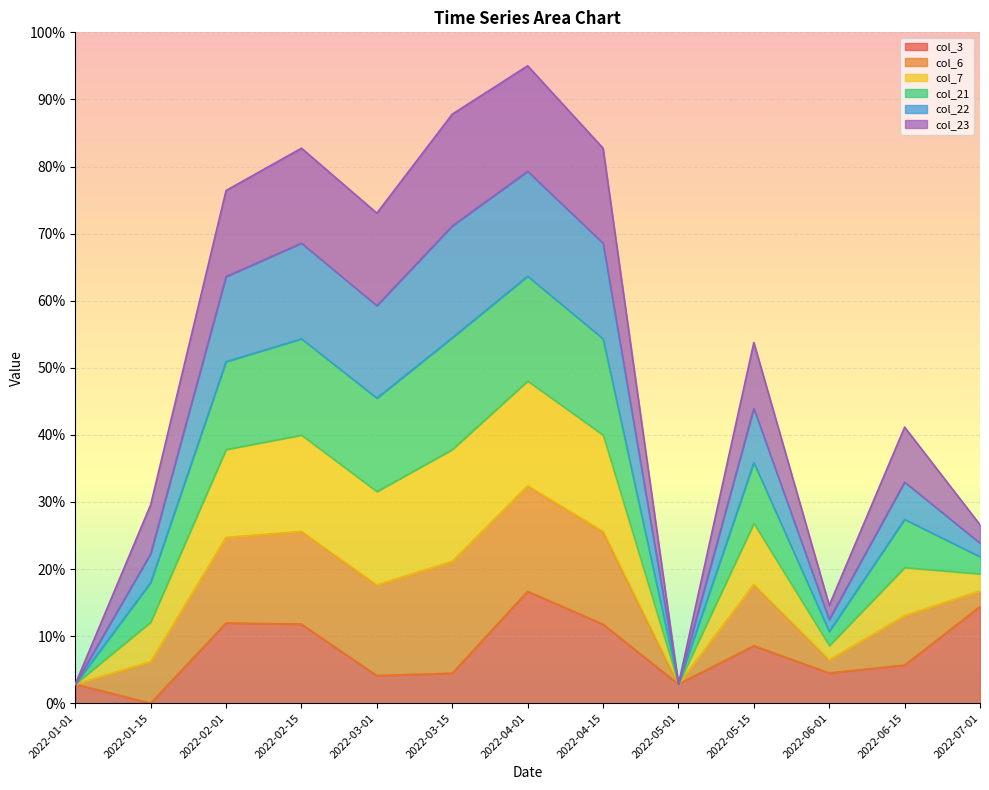

What are all the series names shown in the legend?

col_3, col_6, col_7, col_21, col_22, col_23